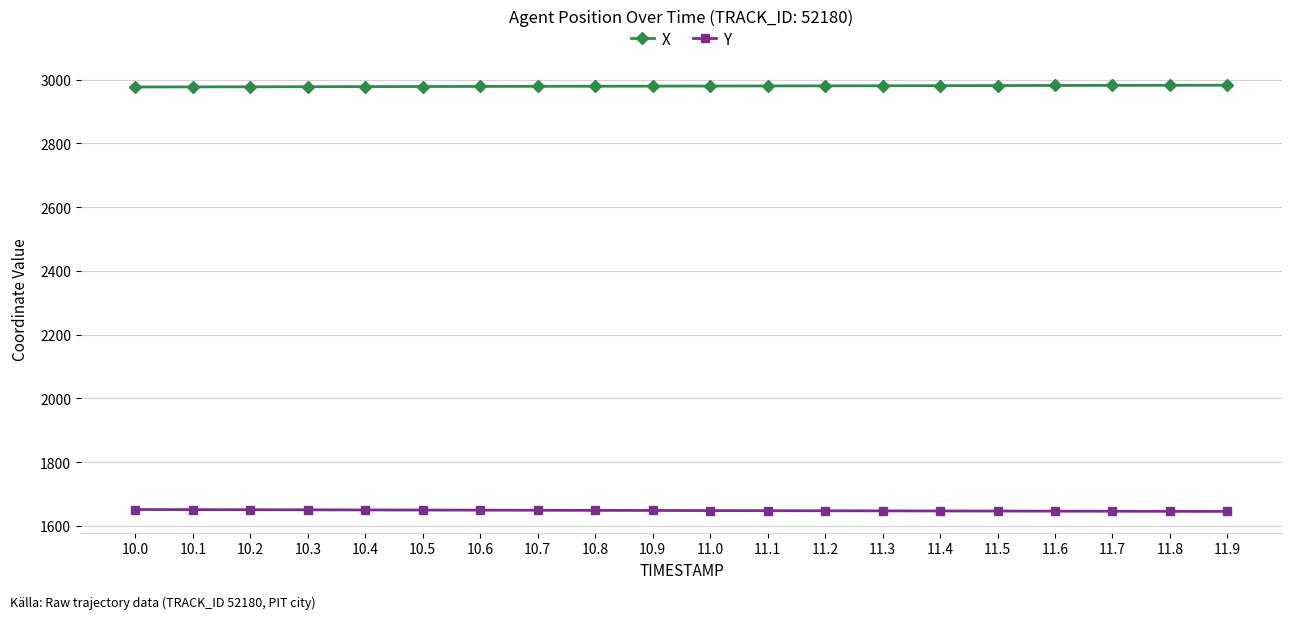

At which label does Y first exceed 1648?

10.0